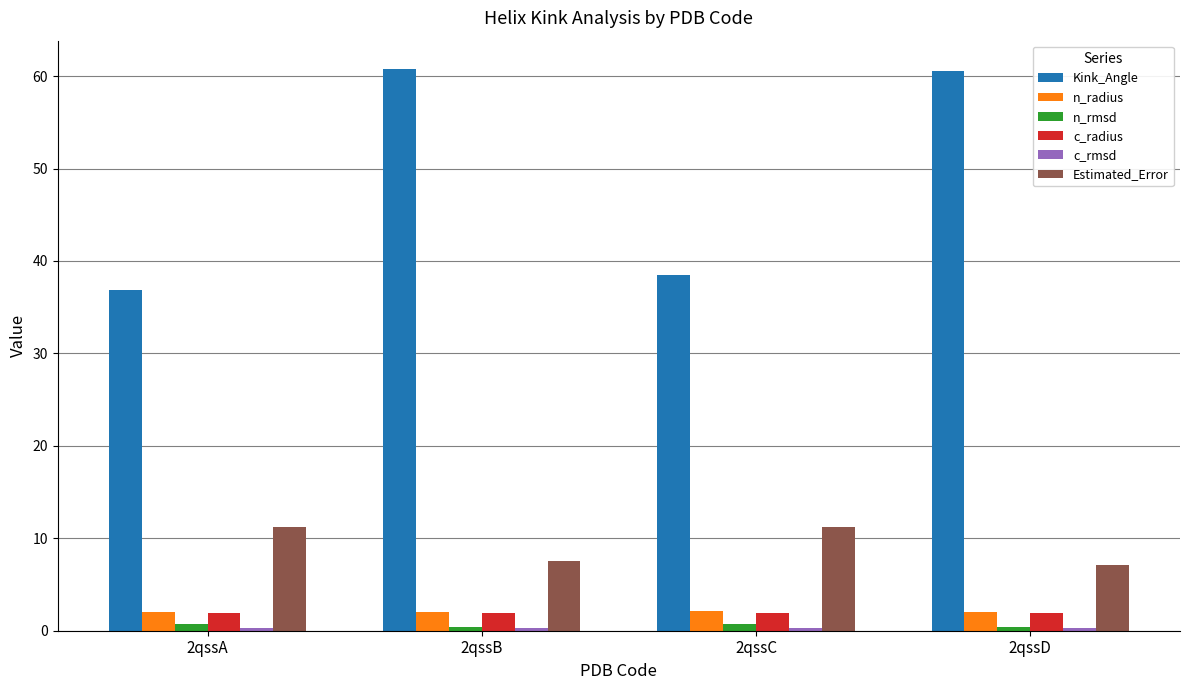

Does the chart contain any negative values?

No